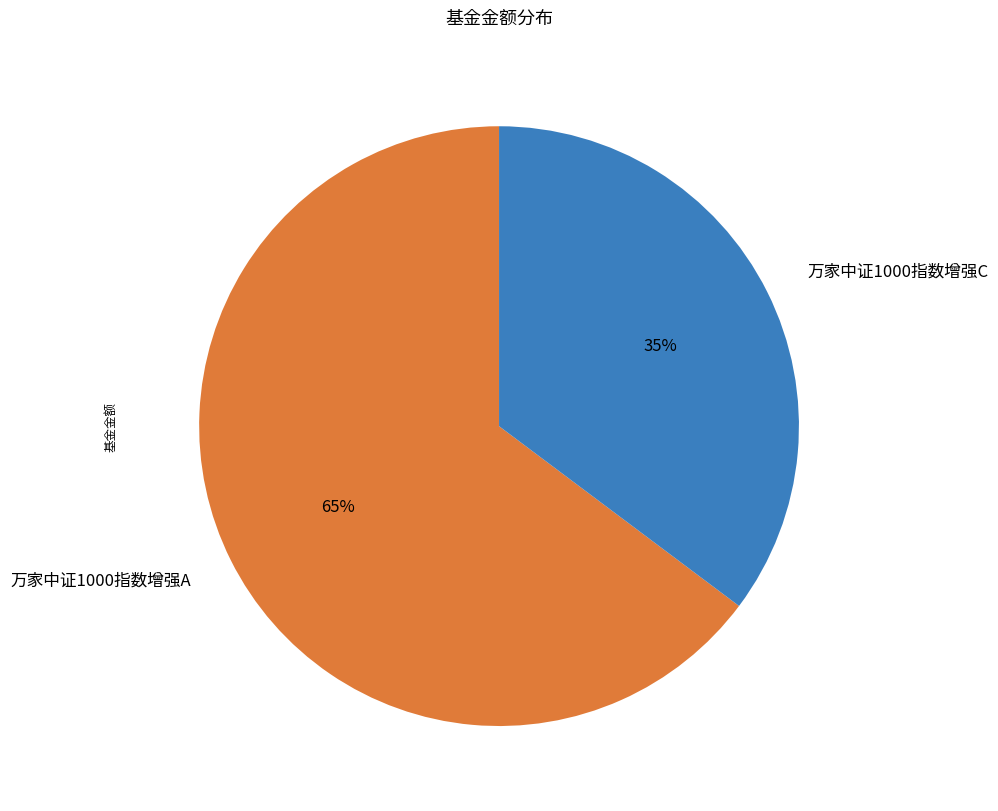

What is the smallest slice in the pie chart?

万家中证1000指数增强C